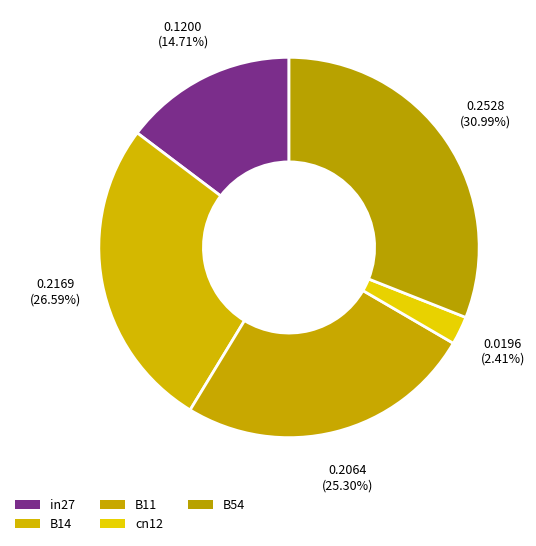

The B14 slice represents 27% of the pie. True or false?

True